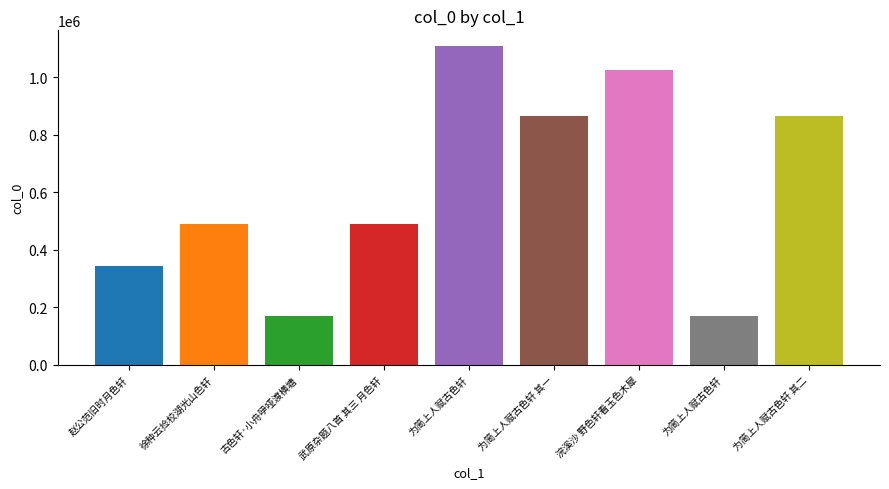

How many values exceed 490216?

4